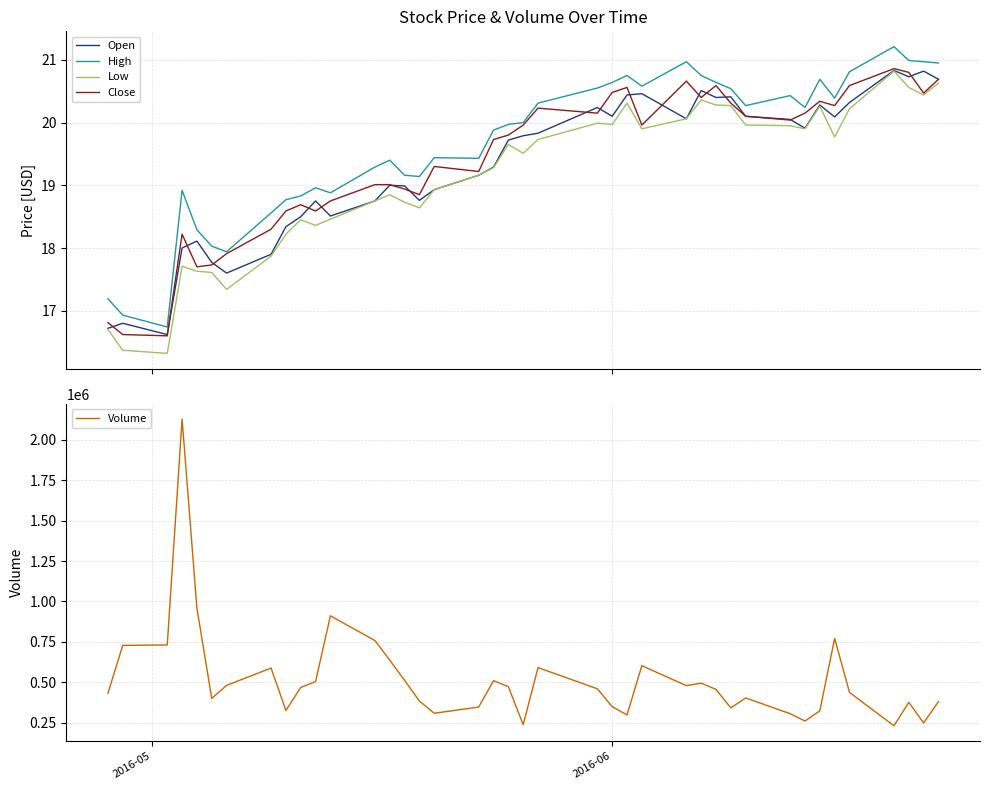

True or false: Close and Low cross at least once.

False